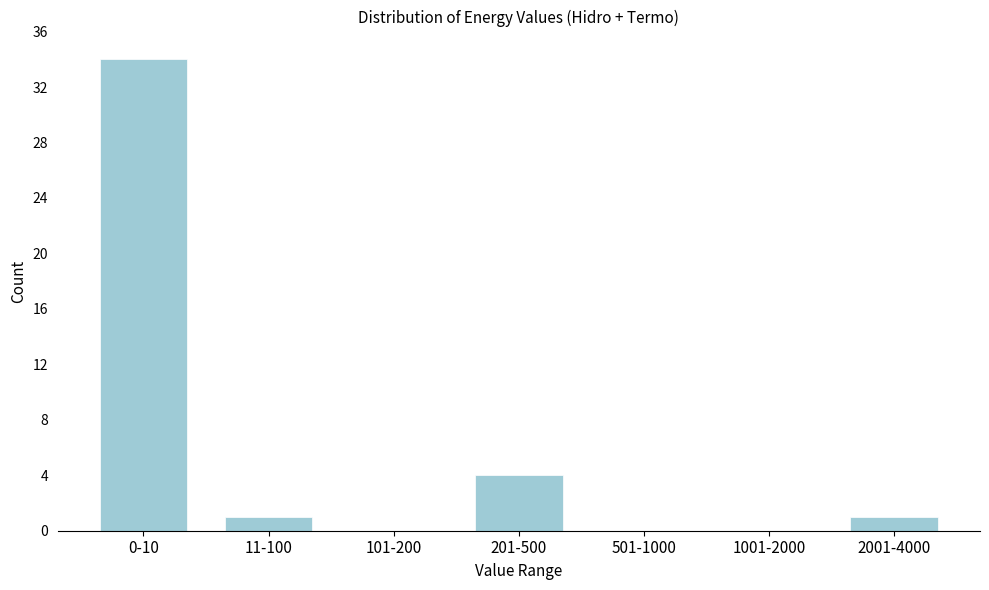

Reading left to right, list all the values displayed in this chart.

0-10=34	11-100=1	101-200=0	201-500=4	501-1000=0	1001-2000=0	2001-4000=1